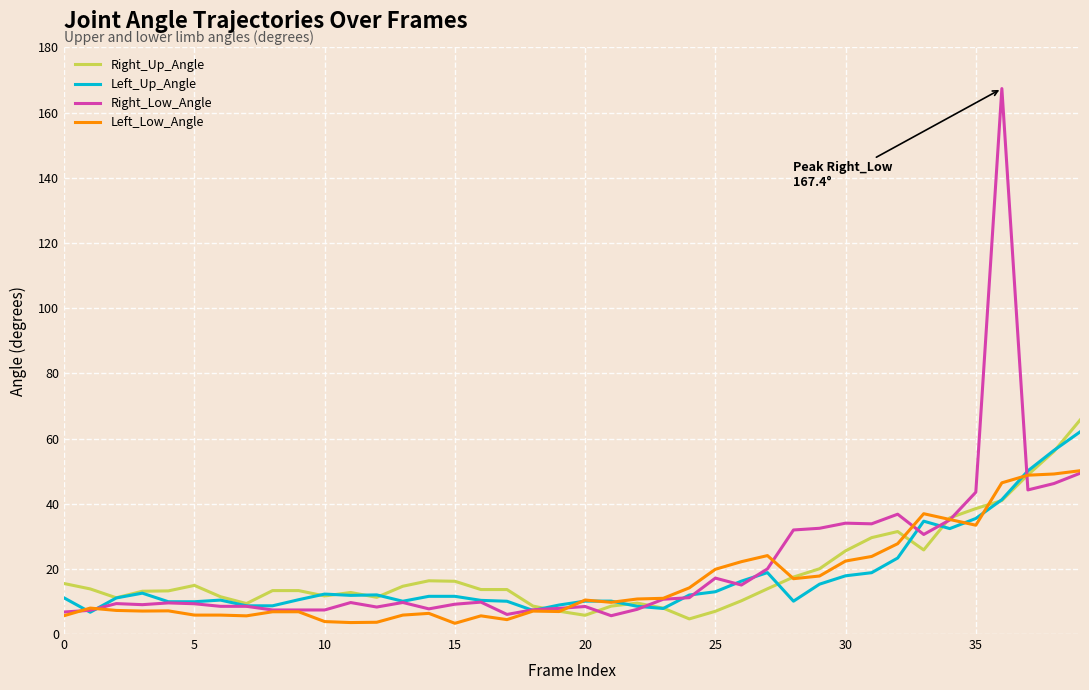

Which series has the largest total across all categories?

Right_Low_Angle